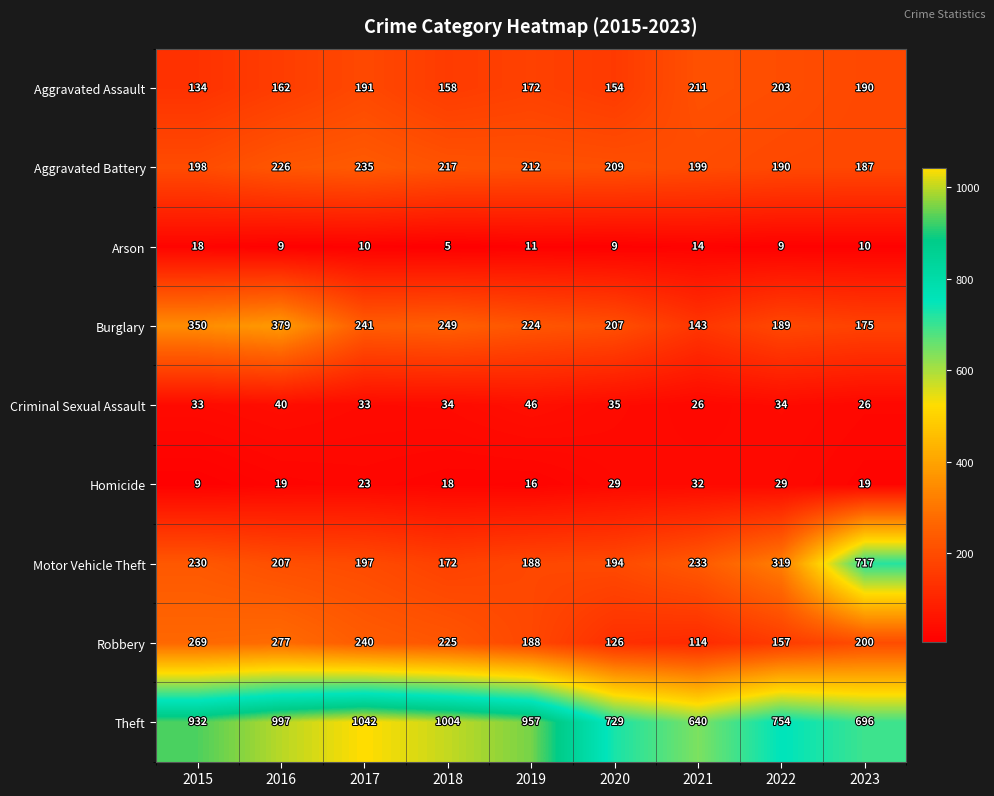

Is it true that Criminal Sexual Assault equals 26 at 2021?

True